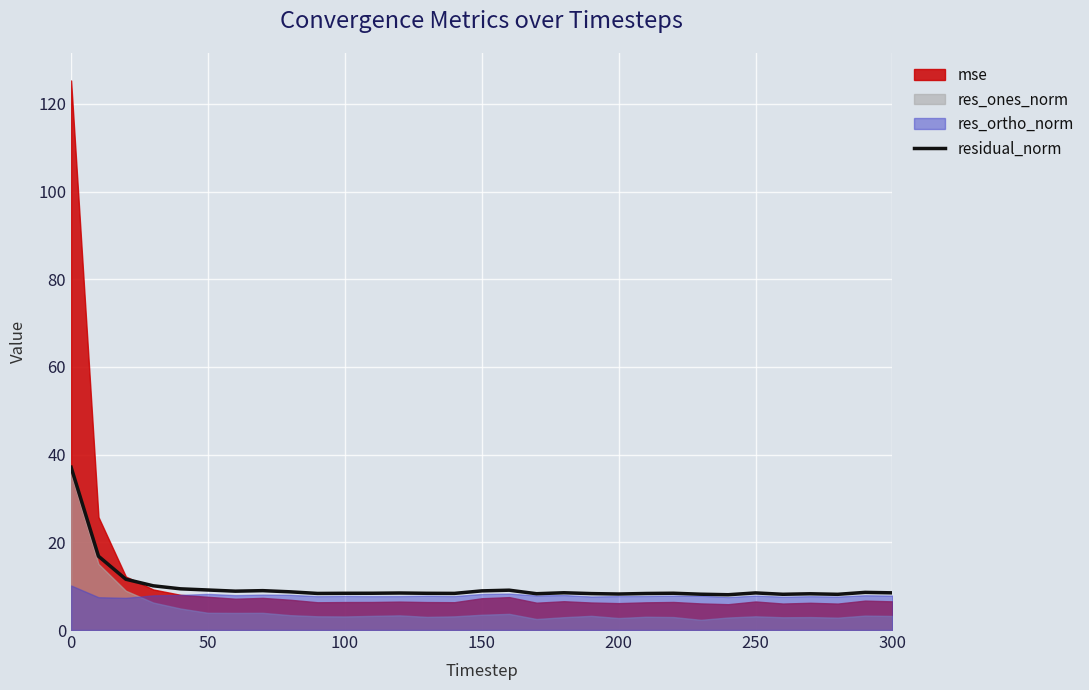

What is the value of the 31st point from the left?

8.5